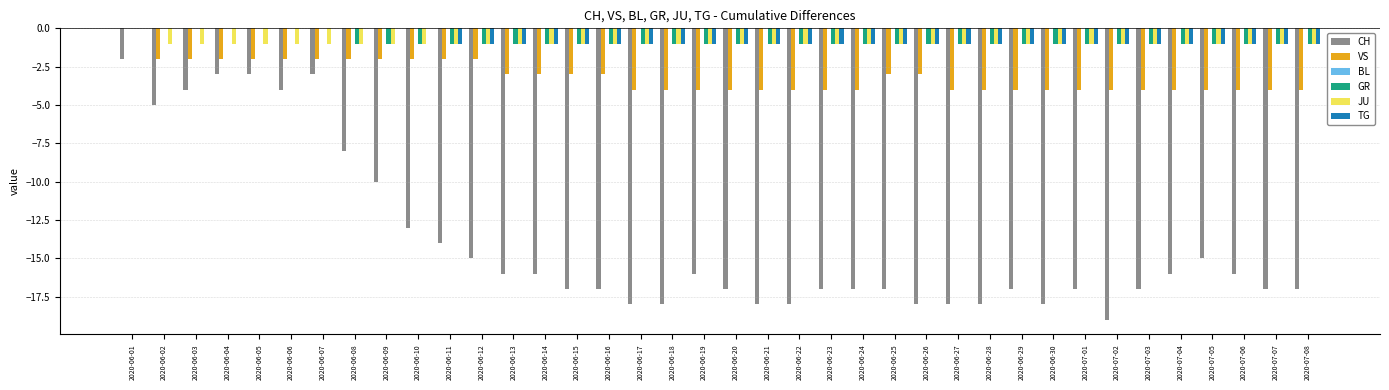

Which series changed the most between 2020-06-07 and 2020-07-03?

CH